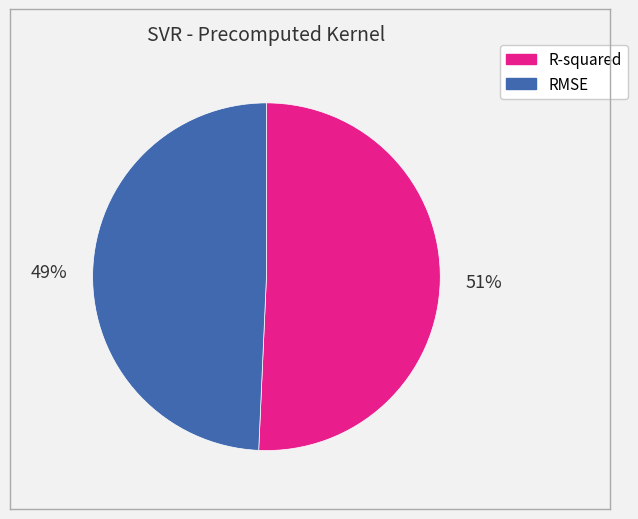

To the nearest percent, what is the combined percentage of RMSE and R-squared?

100%